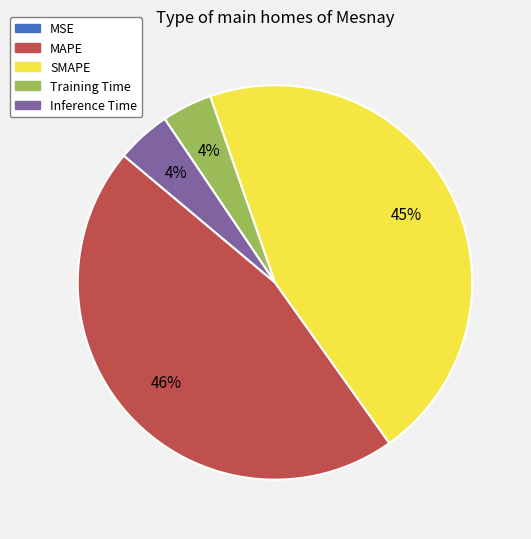

True or false: Training Time accounts for 16% of the total.

False